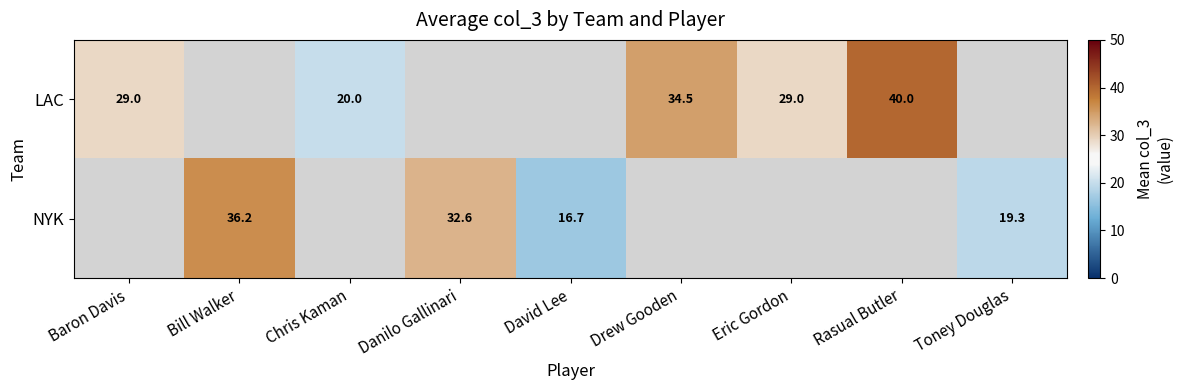

The value of LAC at Chris Kaman is 20.0. True or false?

True